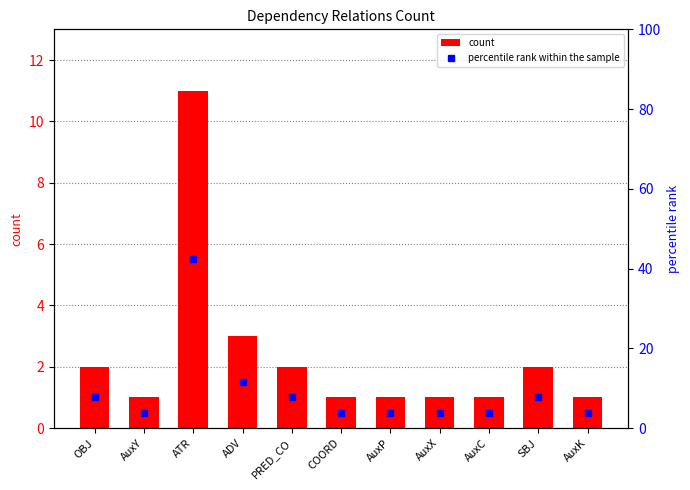

At which category is the sum across all series the highest?

ATR